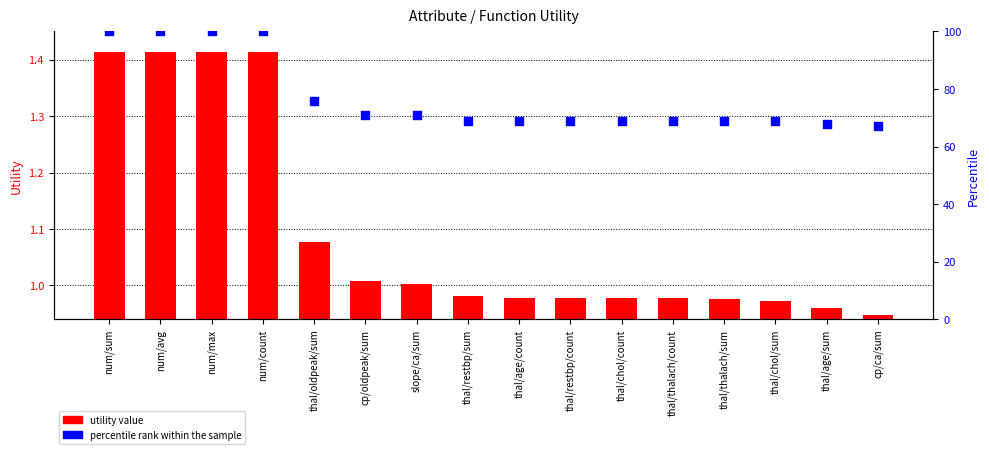

At how many categories does at least one series exceed 29?

16